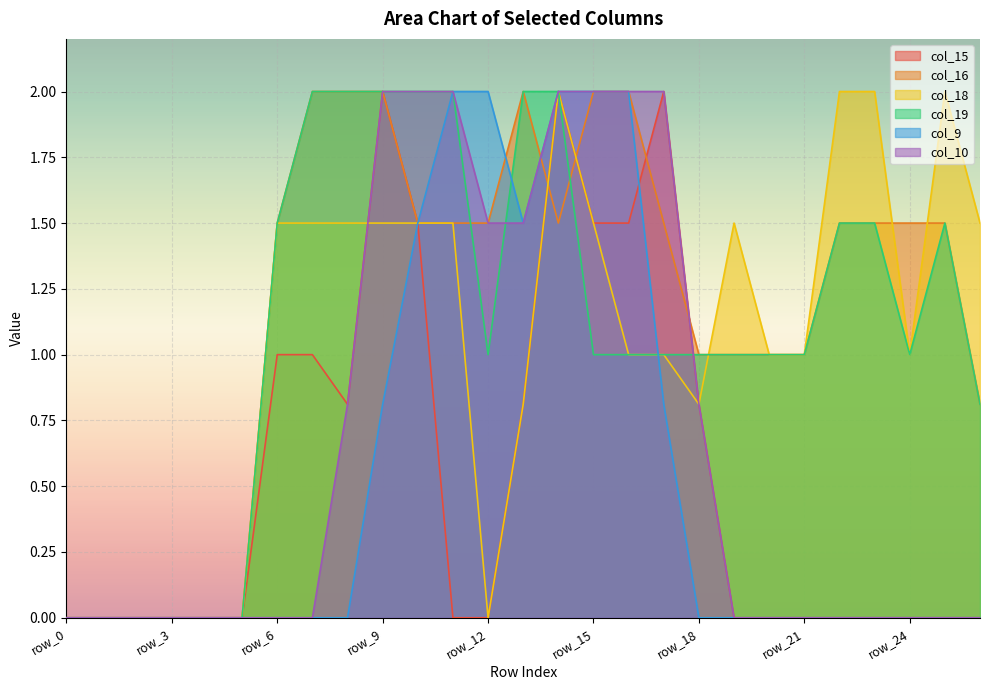

Where is col_15 nearest to the value 1?

row_6